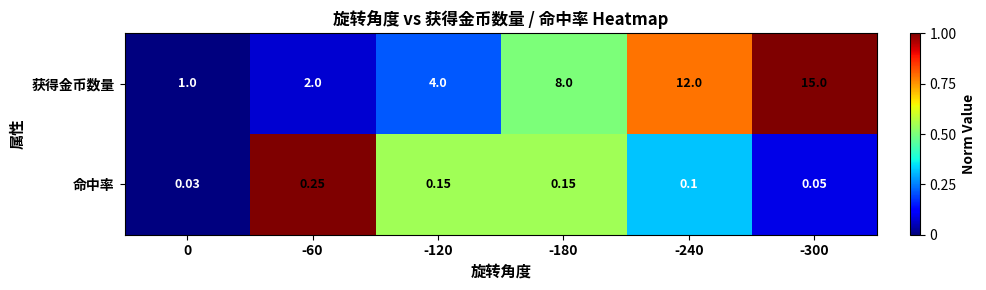

Between 0 and -180, which series saw the biggest shift?

获得金币数量